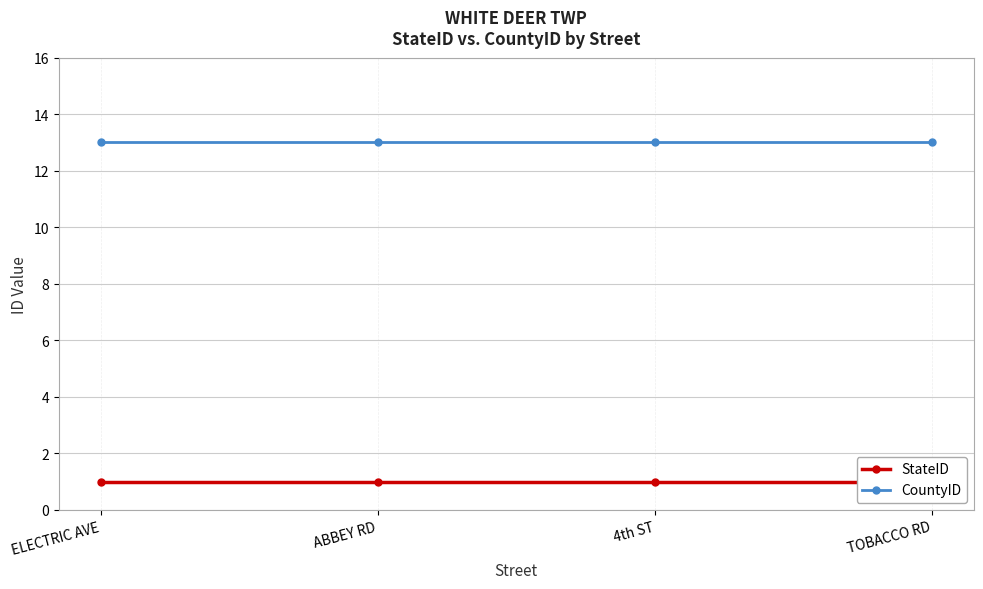

What is the average value of the StateID series?

1